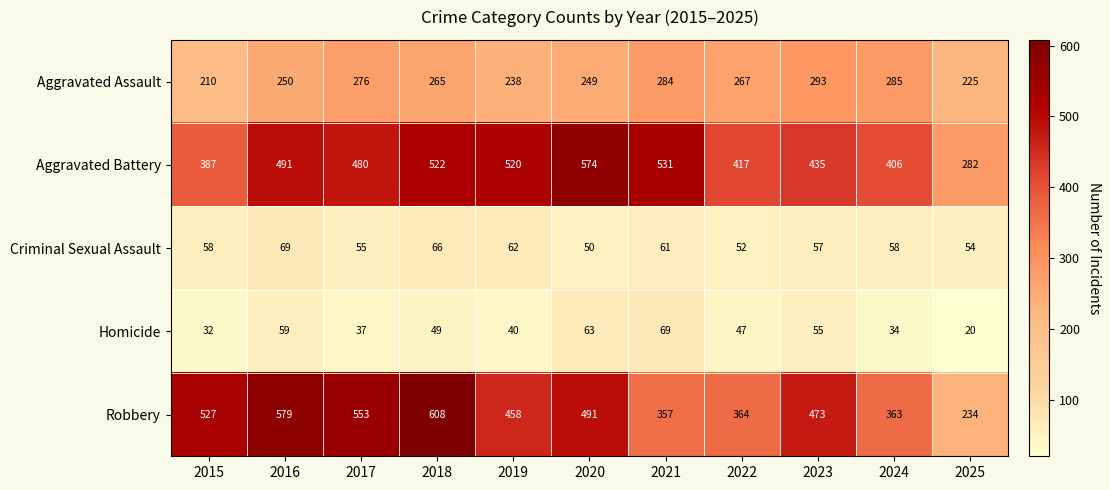

Count the number of categories in the chart.

11